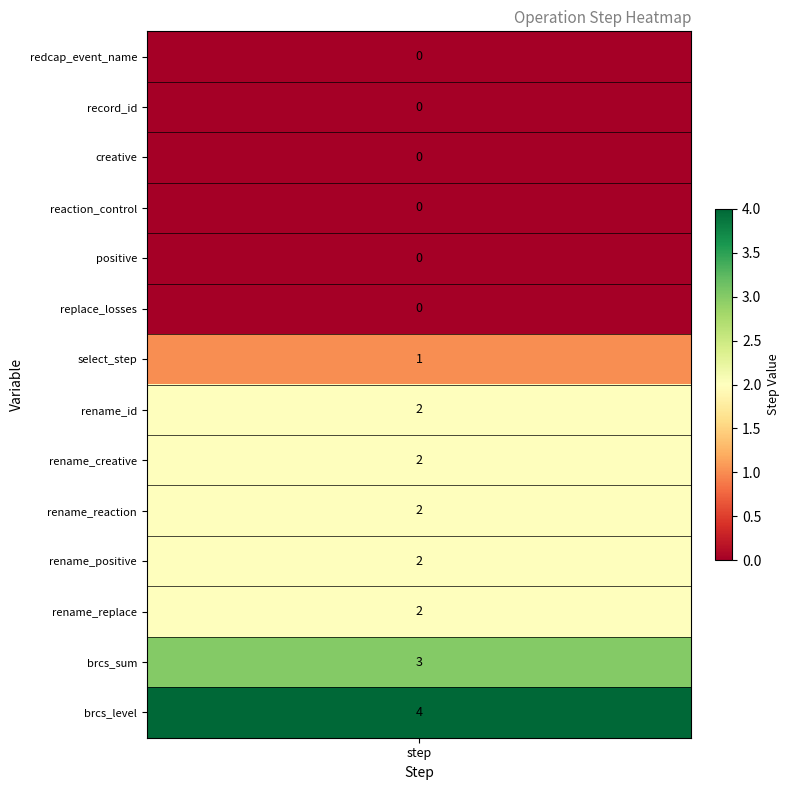

Where does the raw series first go above 2?

12